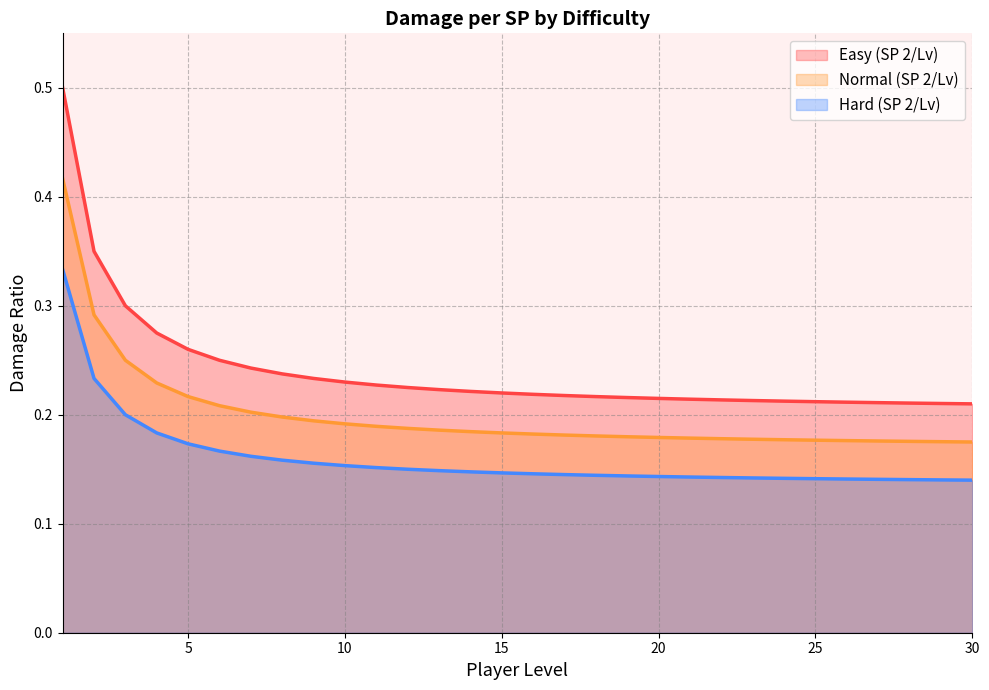

Does the chart have visible grid lines?

Yes